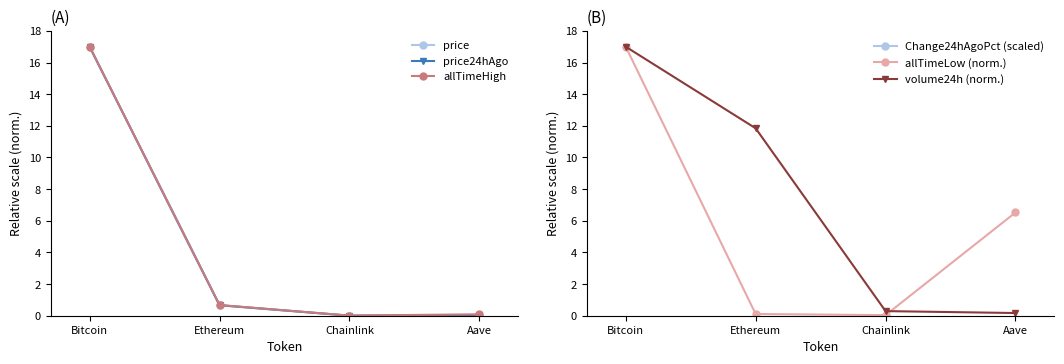

Reading right to left, list all the values displayed in this chart.

price: Aave=0.0	Chainlink=0.0	Ethereum=0.7	Bitcoin=17.0
price24hAgo: Aave=0.0	Chainlink=0.0	Ethereum=0.7	Bitcoin=17.0
allTimeHigh: Aave=0.1	Chainlink=0.0	Ethereum=0.7	Bitcoin=17.0
Change24hAgoPct (scaled): Aave=78.3	Chainlink=63.3	Ethereum=139.1	Bitcoin=640.4
allTimeLow (norm.): Aave=6.5	Chainlink=0.0	Ethereum=0.1	Bitcoin=17.0
volume24h (norm.): Aave=0.2	Chainlink=0.3	Ethereum=11.8	Bitcoin=17.0